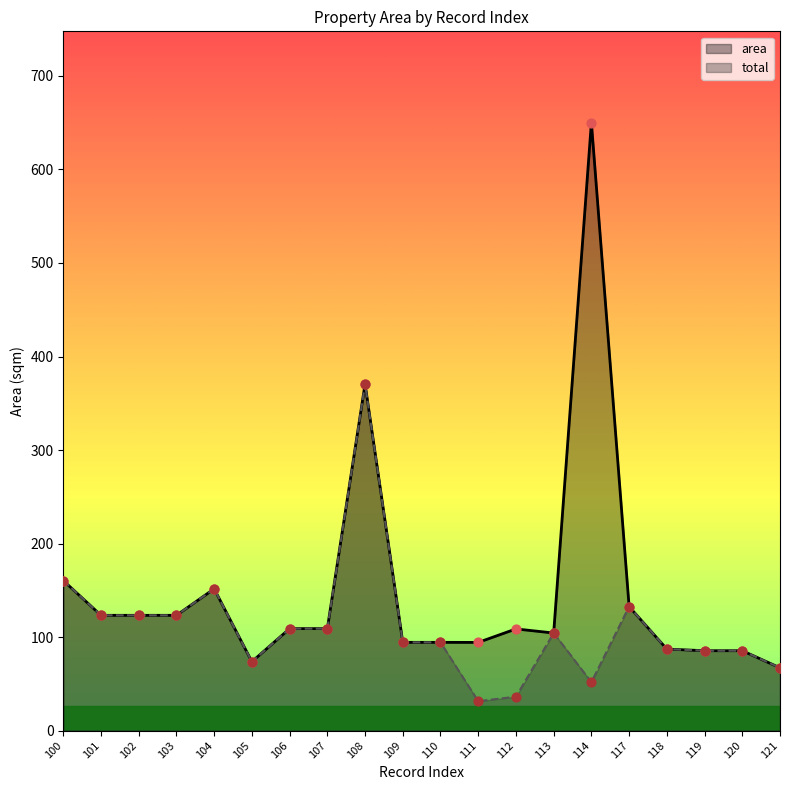

At how many categories does at least one series exceed 293?

2